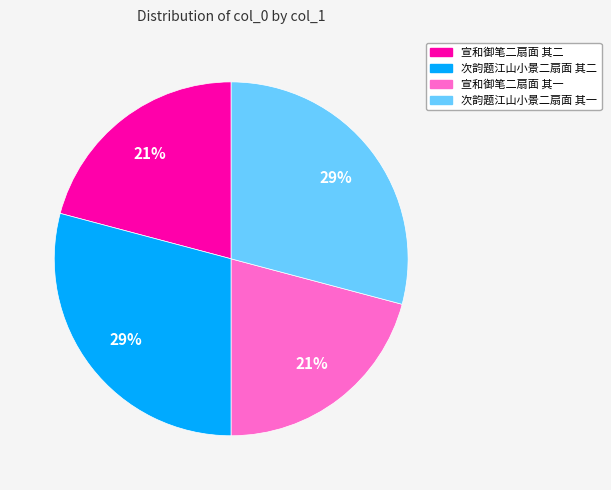

Is there any slice that represents more than half of the pie?

No